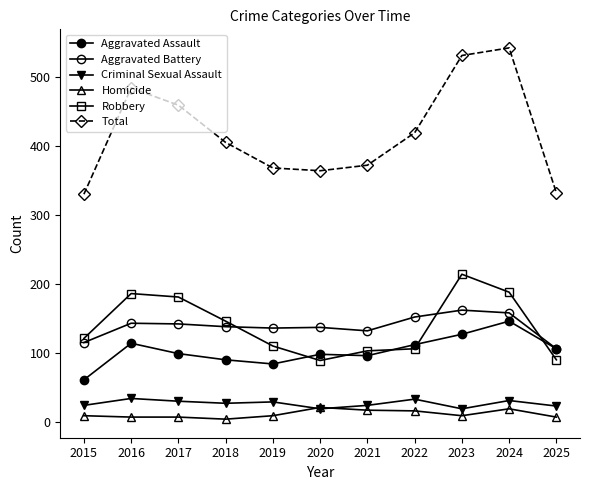

At which category does Total reach its first local peak?

2016